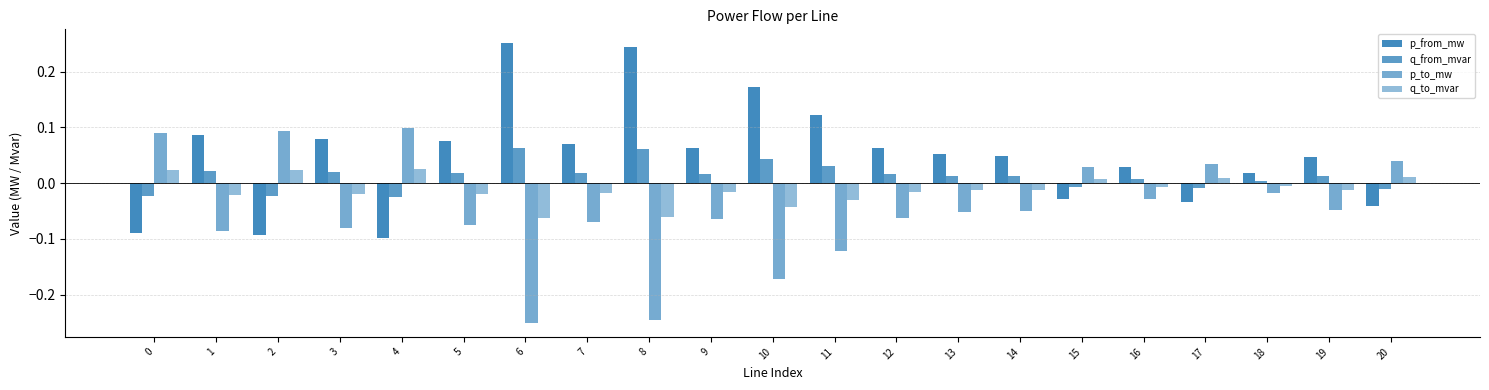

What is the lowest value of the q_to_mvar series?

-0.1